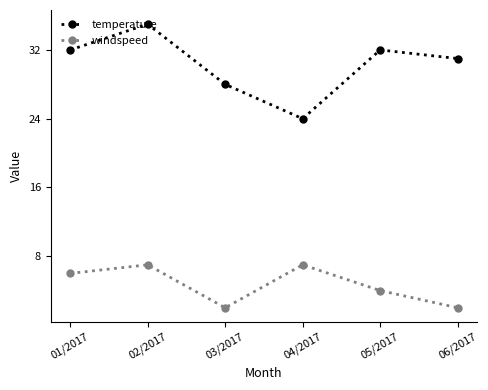

What is the spread (max minus min) of values at 06/2017?

29